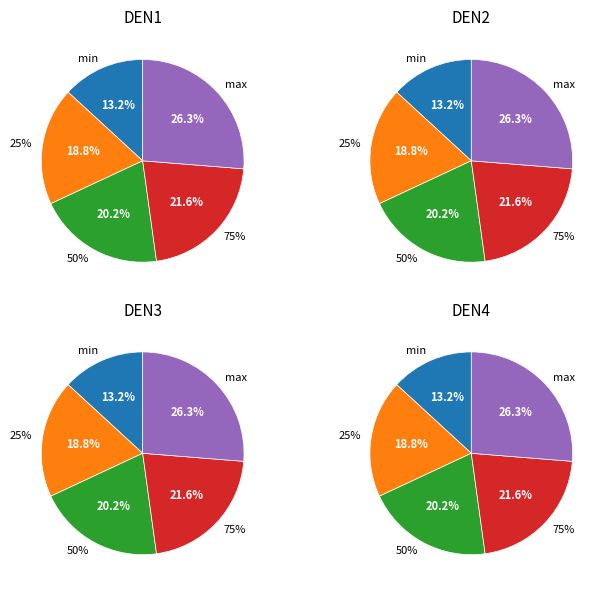

Does any single category account for the majority?

No